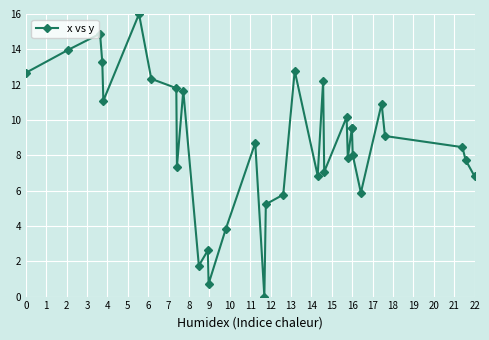

Reading left to right, list all the values displayed in this chart.

12.7	14.0	14.9	13.3	11.1	16.0	12.3	11.8	7.4	11.7	1.8	2.6	0.7	3.8	8.7	0.0	5.2	5.8	12.8	6.8	12.2	7.1	10.2	7.9	9.6	9.6	8.0	5.9	10.9	9.1	8.5	7.7	6.8